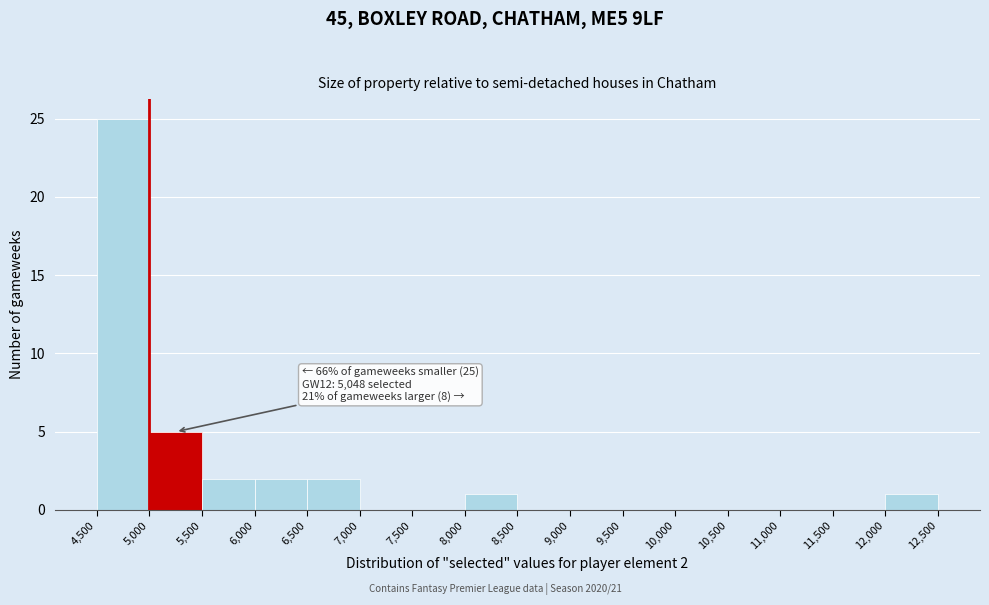

Over which range of the x-axis is the bar tallest?

4,500 to 5,000